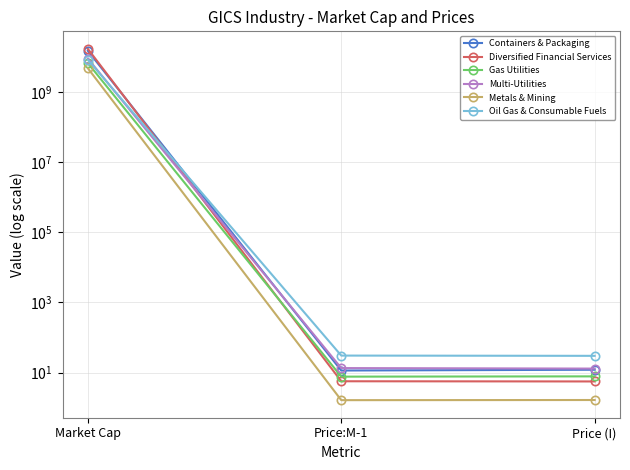

Which category has the highest value in the Gas Utilities series?

Market Cap